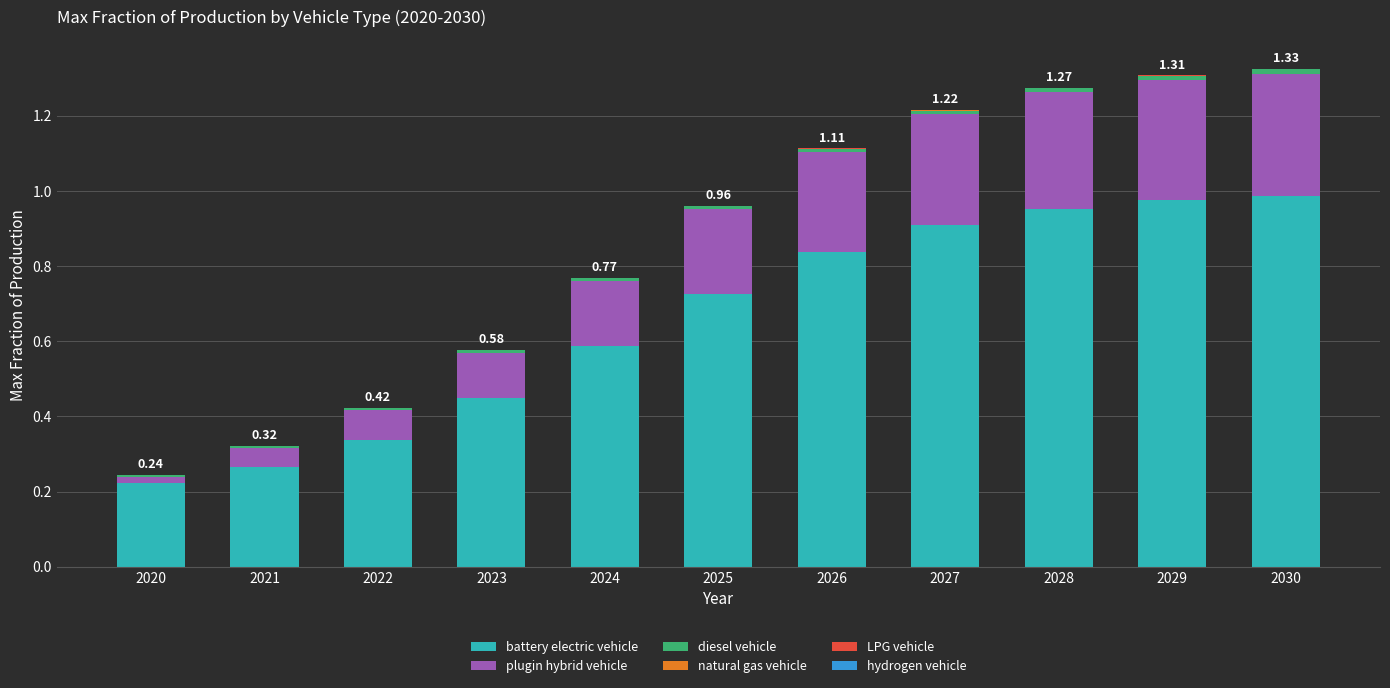

Are the bars horizontal?

No